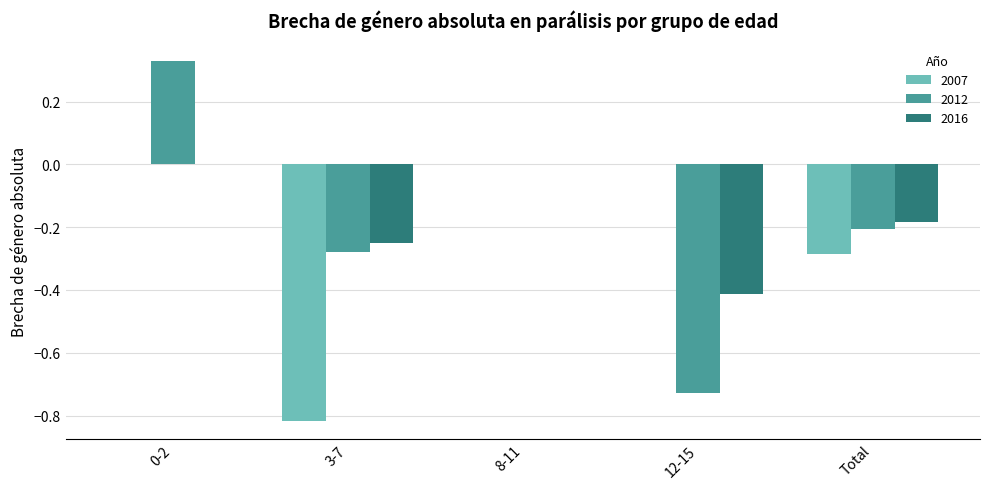

Is the value of 2012 at 8-11 greater than the value of 2016 at 3-7?

Yes